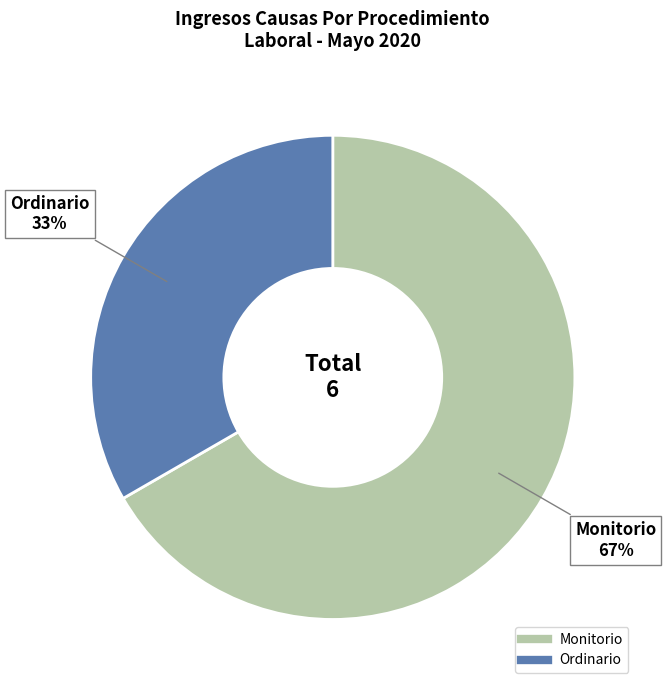

Is it true that Ordinario is 33% of the pie?

True